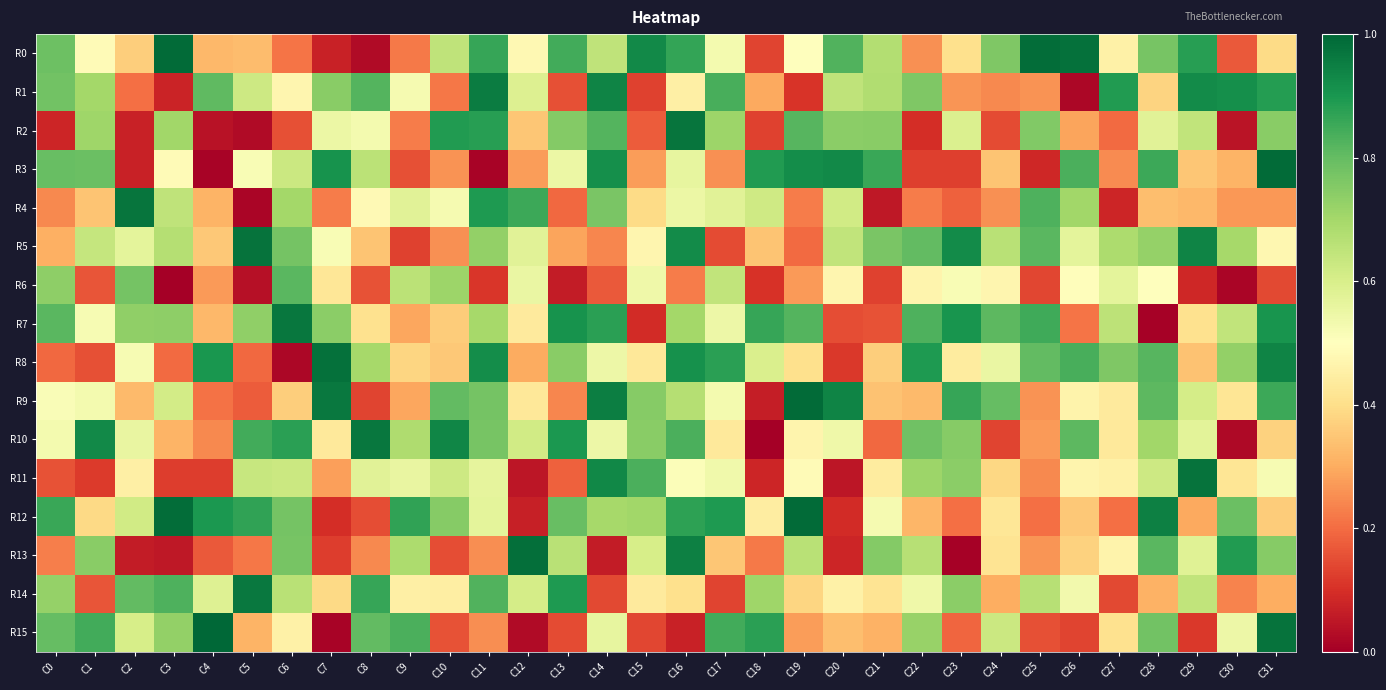

Between C1 and C16, which series saw the biggest shift?

R15